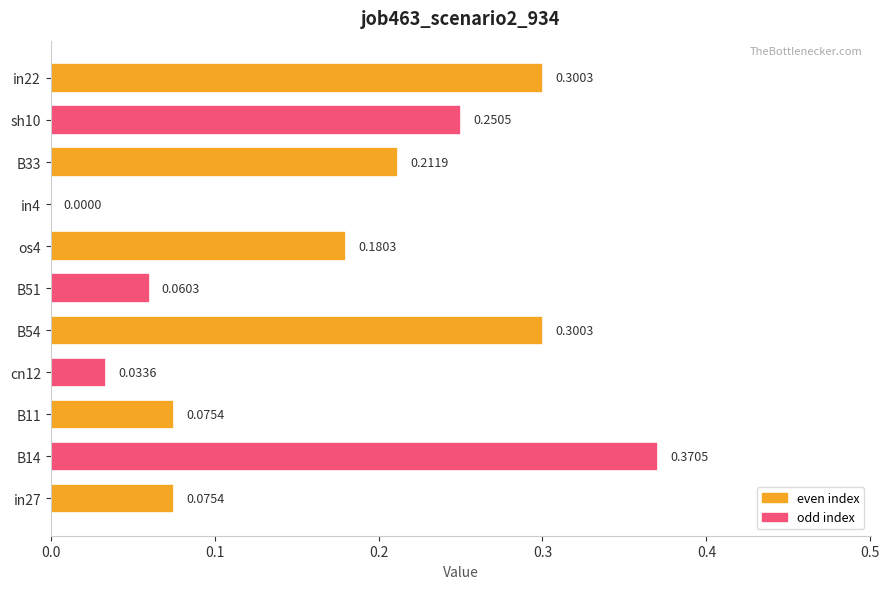

What is the change in value from in27 to B54?

+0.2